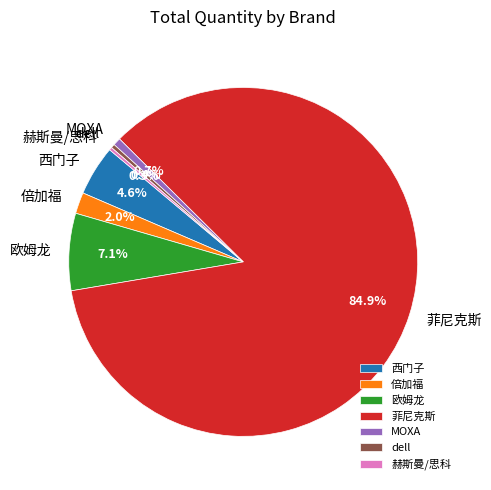

The MOXA slice represents 9% of the pie. True or false?

False